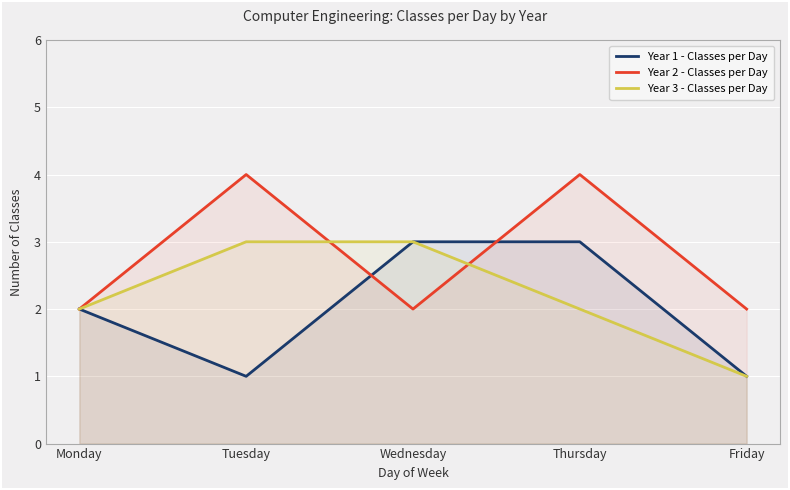

Which series has the largest total across all categories?

Year 2 - Classes per Day